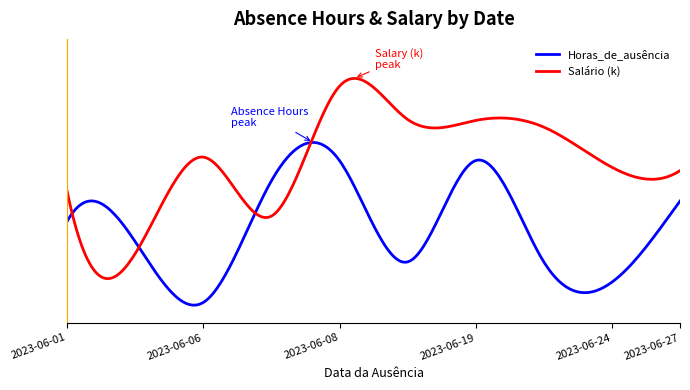

What are all the series names shown in the legend?

Horas_de_ausência, Salário (k)